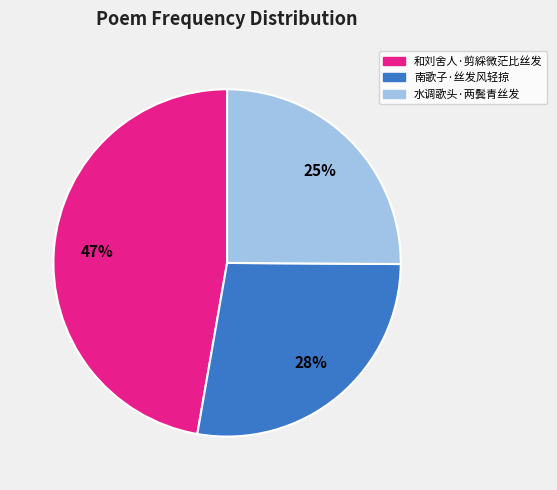

Rank the categories by value from highest to lowest.

和刘舍人·剪綵微茫比丝发, 南歌子·丝发风轻掠, 水调歌头·两鬓青丝发